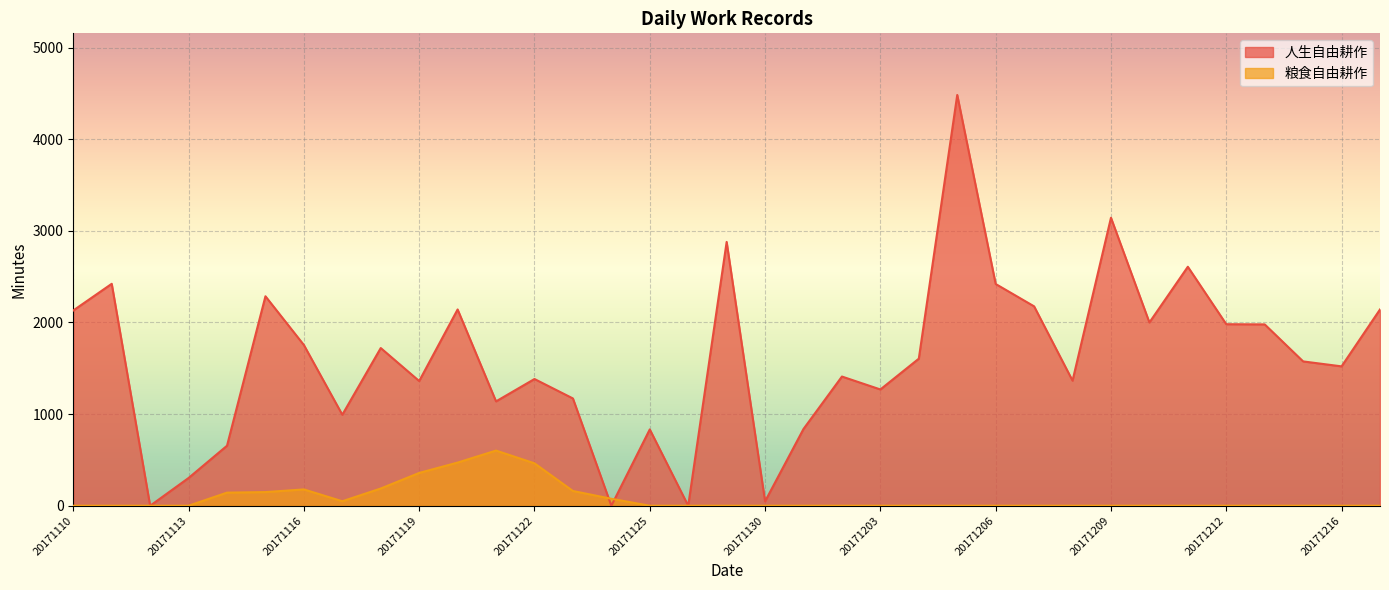

What is the value of the 粮食自由耕作 point at the 10th from the left?

358